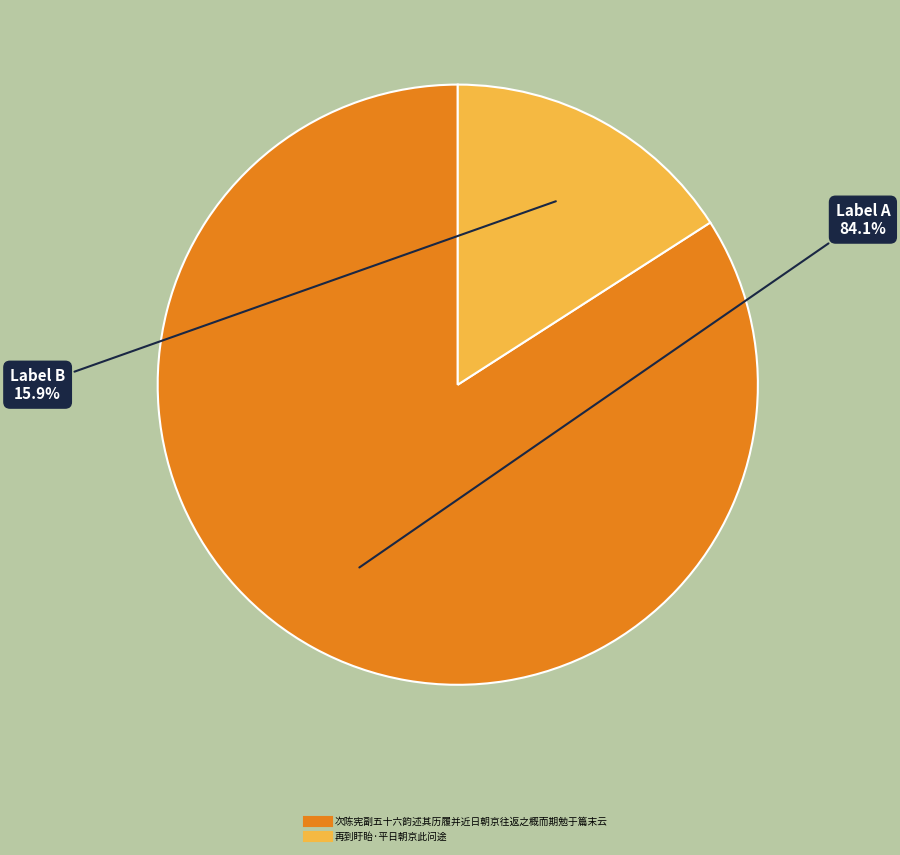

Do 次陈宪副五十六韵述其历履并近日朝京往返之概而期勉于篇末云 and 再到盱眙·平日朝京此问途 together represent more than half of the pie?

Yes